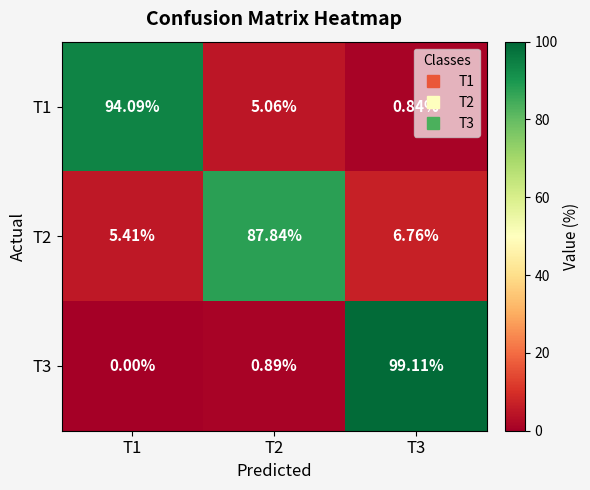

Is the value of T3 at T1 greater than the value of T1 at T2?

No